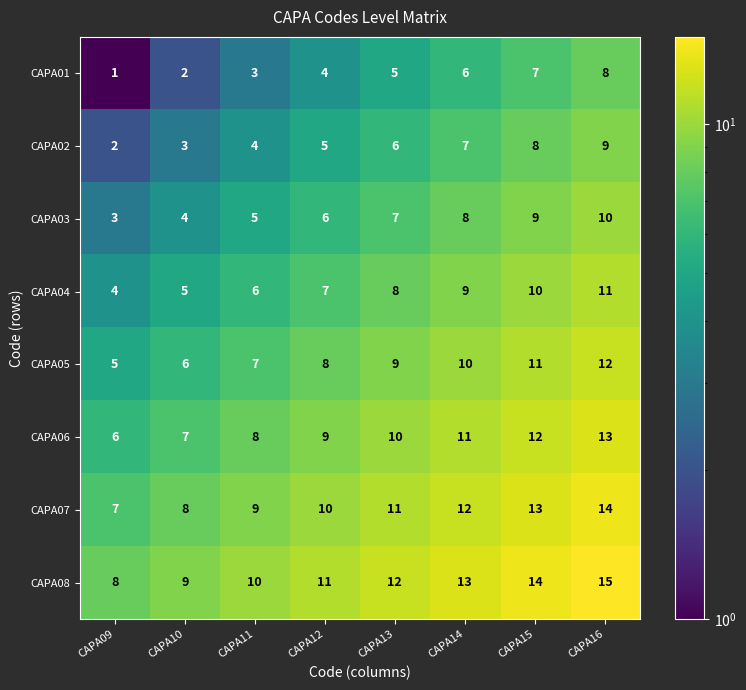

The value of CAPA08 at CAPA12 is 6. True or false?

False